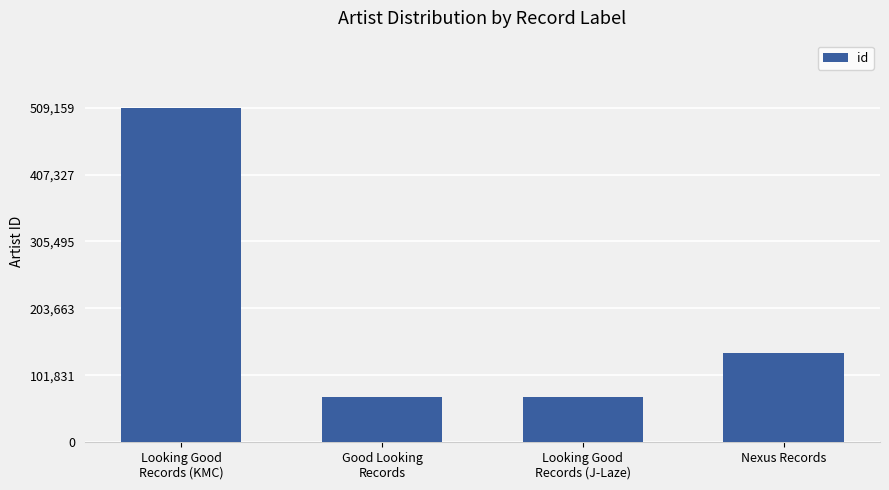

The chart shows a value of 181728 at Nexus Records. True or false?

False